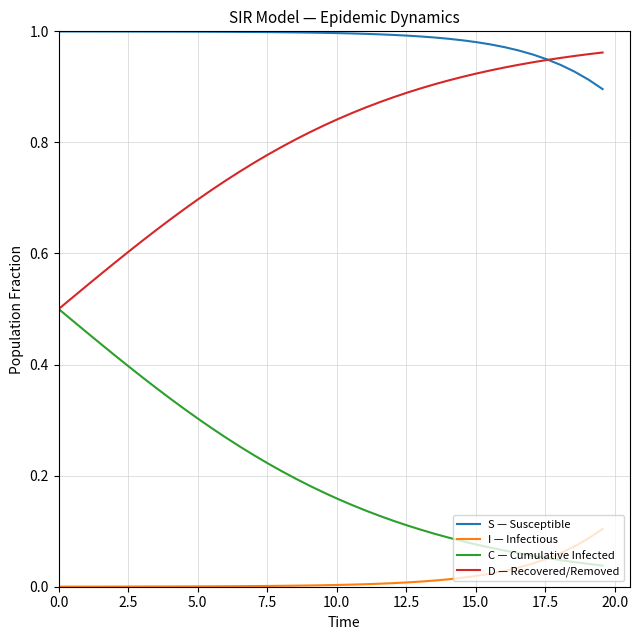

Rank the series by their average value, from highest to lowest.

S — Susceptible, D — Recovered/Removed, C — Cumulative Infected, I — Infectious